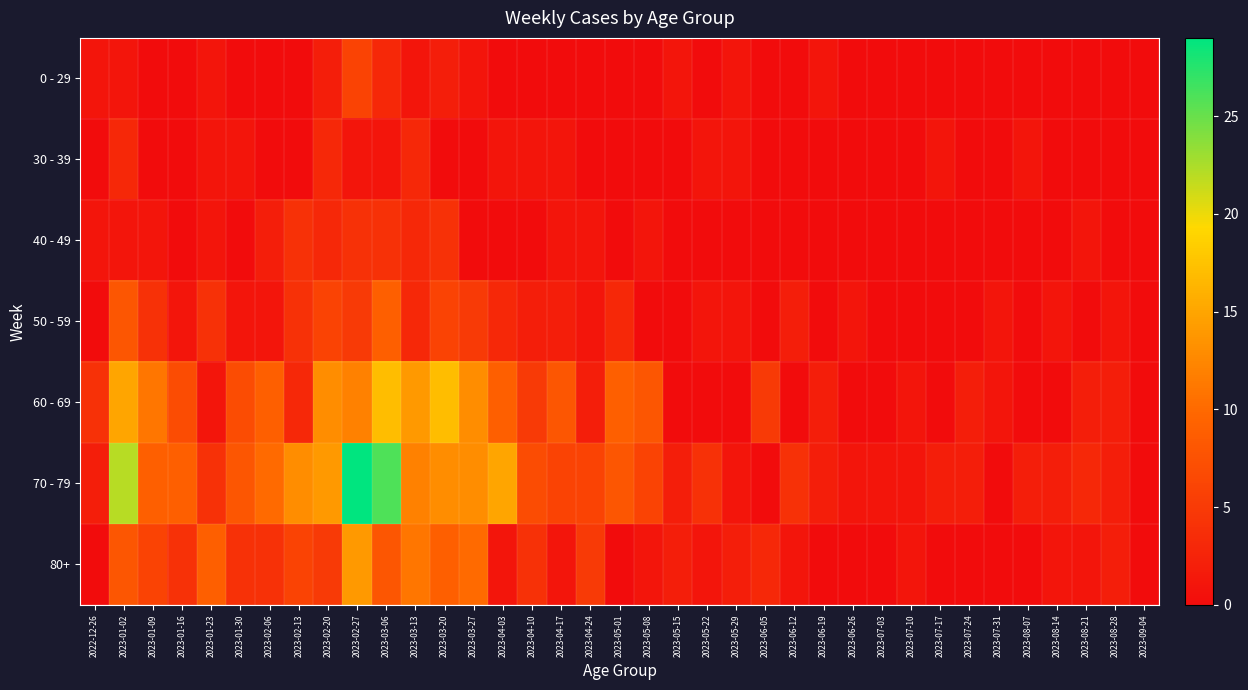

Reading right to left, list all the values displayed in this chart.

0 - 29: 2023-09-04=0	2023-08-28=0	2023-08-21=0	2023-08-14=0	2023-08-07=0	2023-07-31=0	2023-07-24=0	2023-07-17=0	2023-07-10=0	2023-07-03=0	2023-06-26=0	2023-06-19=1	2023-06-12=0	2023-06-05=0	2023-05-29=1	2023-05-22=0	2023-05-15=1	2023-05-08=0	2023-05-01=0	2023-04-24=0	2023-04-17=0	2023-04-10=0	2023-04-03=0	2023-03-27=1	2023-03-20=2	2023-03-13=1	2023-03-06=3	2023-02-27=6	2023-02-20=2	2023-02-13=0	2023-02-06=0	2023-01-30=0	2023-01-23=1	2023-01-16=0	2023-01-09=0	2023-01-02=1	2022-12-26=1
30 - 39: 2023-09-04=0	2023-08-28=0	2023-08-21=0	2023-08-14=0	2023-08-07=1	2023-07-31=0	2023-07-24=0	2023-07-17=1	2023-07-10=0	2023-07-03=0	2023-06-26=0	2023-06-19=0	2023-06-12=0	2023-06-05=0	2023-05-29=1	2023-05-22=1	2023-05-15=0	2023-05-08=0	2023-05-01=0	2023-04-24=0	2023-04-17=1	2023-04-10=1	2023-04-03=1	2023-03-27=0	2023-03-20=0	2023-03-13=3	2023-03-06=1	2023-02-27=1	2023-02-20=3	2023-02-13=0	2023-02-06=0	2023-01-30=1	2023-01-23=1	2023-01-16=0	2023-01-09=0	2023-01-02=3	2022-12-26=0
40 - 49: 2023-09-04=0	2023-08-28=0	2023-08-21=1	2023-08-14=0	2023-08-07=0	2023-07-31=0	2023-07-24=0	2023-07-17=0	2023-07-10=0	2023-07-03=0	2023-06-26=0	2023-06-19=0	2023-06-12=0	2023-06-05=0	2023-05-29=0	2023-05-22=0	2023-05-15=0	2023-05-08=1	2023-05-01=0	2023-04-24=1	2023-04-17=1	2023-04-10=0	2023-04-03=0	2023-03-27=0	2023-03-20=4	2023-03-13=3	2023-03-06=4	2023-02-27=4	2023-02-20=3	2023-02-13=4	2023-02-06=2	2023-01-30=0	2023-01-23=1	2023-01-16=0	2023-01-09=1	2023-01-02=1	2022-12-26=1
50 - 59: 2023-09-04=0	2023-08-28=1	2023-08-21=0	2023-08-14=1	2023-08-07=0	2023-07-31=1	2023-07-24=0	2023-07-17=0	2023-07-10=0	2023-07-03=0	2023-06-26=1	2023-06-19=0	2023-06-12=2	2023-06-05=0	2023-05-29=1	2023-05-22=1	2023-05-15=0	2023-05-08=0	2023-05-01=3	2023-04-24=1	2023-04-17=2	2023-04-10=2	2023-04-03=3	2023-03-27=5	2023-03-20=6	2023-03-13=3	2023-03-06=9	2023-02-27=5	2023-02-20=6	2023-02-13=4	2023-02-06=1	2023-01-30=1	2023-01-23=4	2023-01-16=1	2023-01-09=4	2023-01-02=8	2022-12-26=0
60 - 69: 2023-09-04=0	2023-08-28=2	2023-08-21=2	2023-08-14=0	2023-08-07=0	2023-07-31=1	2023-07-24=2	2023-07-17=0	2023-07-10=1	2023-07-03=0	2023-06-26=0	2023-06-19=2	2023-06-12=0	2023-06-05=5	2023-05-29=0	2023-05-22=0	2023-05-15=0	2023-05-08=8	2023-05-01=9	2023-04-24=2	2023-04-17=8	2023-04-10=5	2023-04-03=9	2023-03-27=13	2023-03-20=17	2023-03-13=14	2023-03-06=17	2023-02-27=12	2023-02-20=13	2023-02-13=3	2023-02-06=9	2023-01-30=7	2023-01-23=1	2023-01-16=7	2023-01-09=11	2023-01-02=15	2022-12-26=4
70 - 79: 2023-09-04=0	2023-08-28=2	2023-08-21=3	2023-08-14=2	2023-08-07=2	2023-07-31=0	2023-07-24=2	2023-07-17=2	2023-07-10=1	2023-07-03=1	2023-06-26=1	2023-06-19=2	2023-06-12=4	2023-06-05=0	2023-05-29=1	2023-05-22=4	2023-05-15=2	2023-05-08=6	2023-05-01=8	2023-04-24=6	2023-04-17=6	2023-04-10=7	2023-04-03=15	2023-03-27=13	2023-03-20=13	2023-03-13=12	2023-03-06=26	2023-02-27=29	2023-02-20=14	2023-02-13=13	2023-02-06=10	2023-01-30=8	2023-01-23=4	2023-01-16=9	2023-01-09=9	2023-01-02=22	2022-12-26=2
80+: 2023-09-04=0	2023-08-28=2	2023-08-21=1	2023-08-14=1	2023-08-07=0	2023-07-31=0	2023-07-24=0	2023-07-17=0	2023-07-10=1	2023-07-03=0	2023-06-26=0	2023-06-19=0	2023-06-12=1	2023-06-05=3	2023-05-29=2	2023-05-22=1	2023-05-15=2	2023-05-08=1	2023-05-01=0	2023-04-24=5	2023-04-17=1	2023-04-10=4	2023-04-03=1	2023-03-27=10	2023-03-20=9	2023-03-13=11	2023-03-06=8	2023-02-27=14	2023-02-20=5	2023-02-13=6	2023-02-06=4	2023-01-30=4	2023-01-23=9	2023-01-16=4	2023-01-09=6	2023-01-02=8	2022-12-26=0